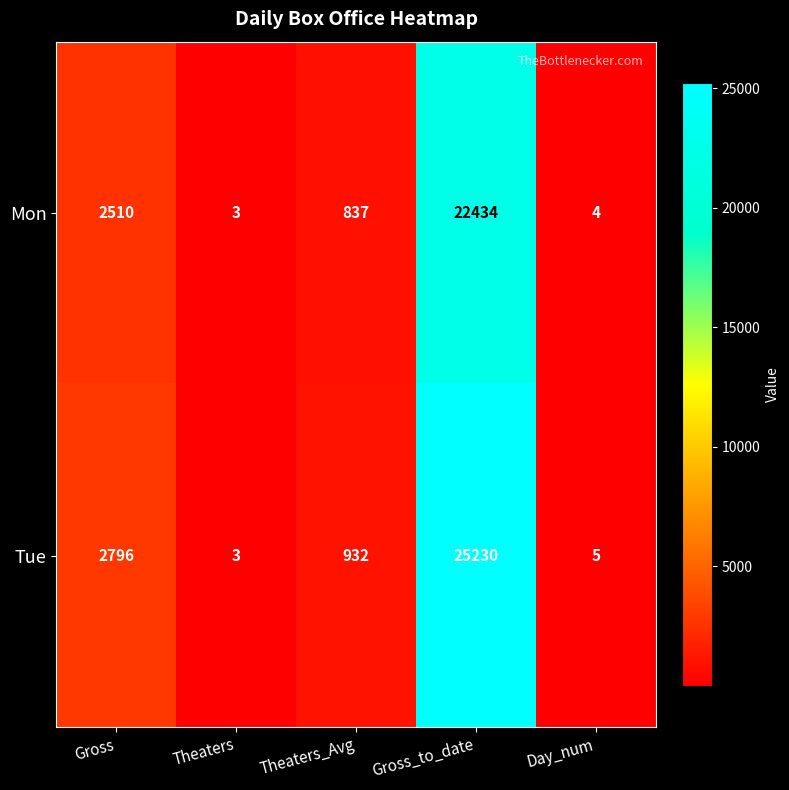

At which label does Mon reach its minimum?

Theaters